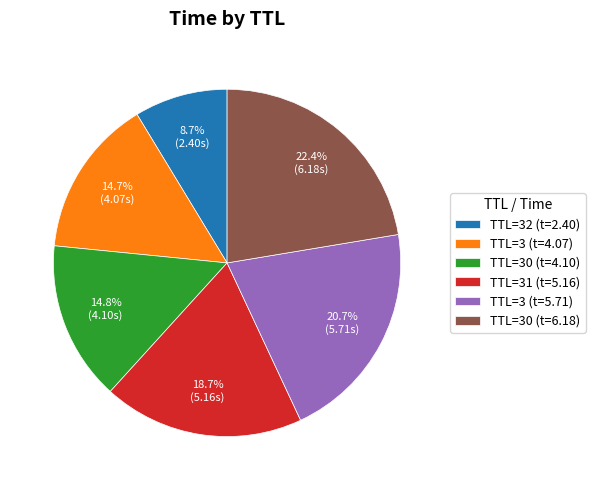

Which slice is the smallest?

TTL=32 (t=2.40)